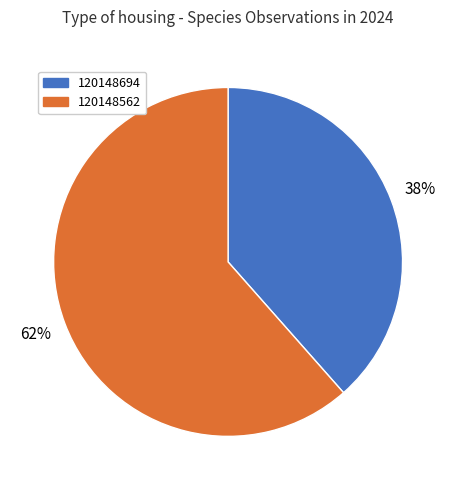

Which slice is the largest?

120148562